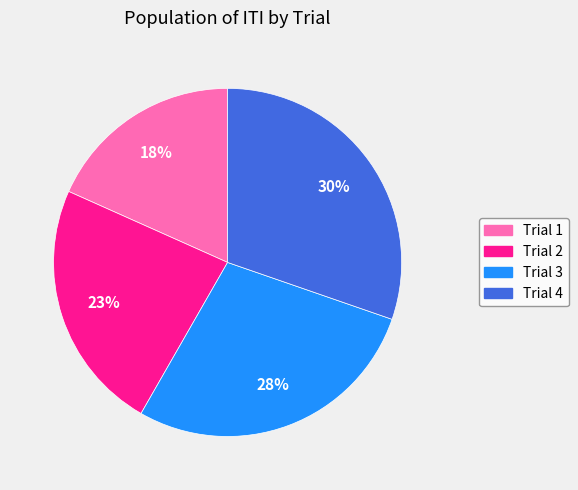

Is there a majority slice in this chart?

No